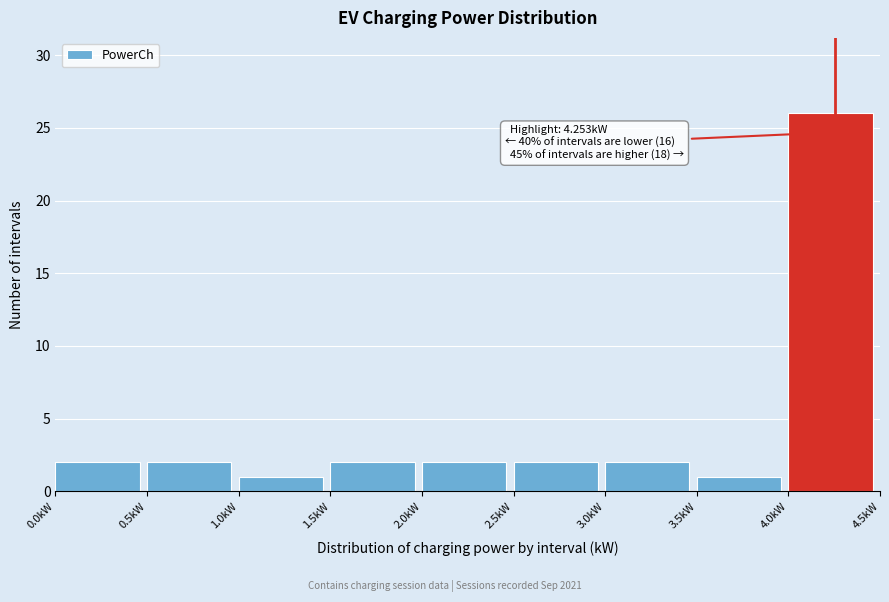

Which range on the x-axis has the tallest bar?

4.0 to 4.5